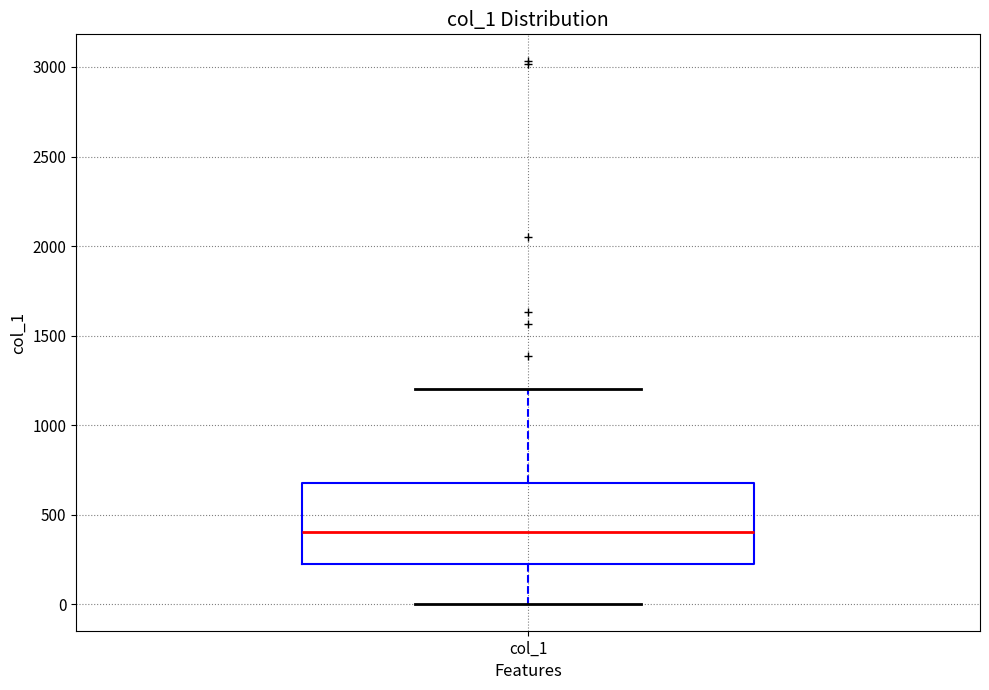

Read this box plot against the y-axis: the position of the median line, the range covered by the box, and the ends of both whiskers. The values are not printed on the chart, so give them approximately, as read against the axis.

median 400, box 250 to 700, whiskers 0 to 1200